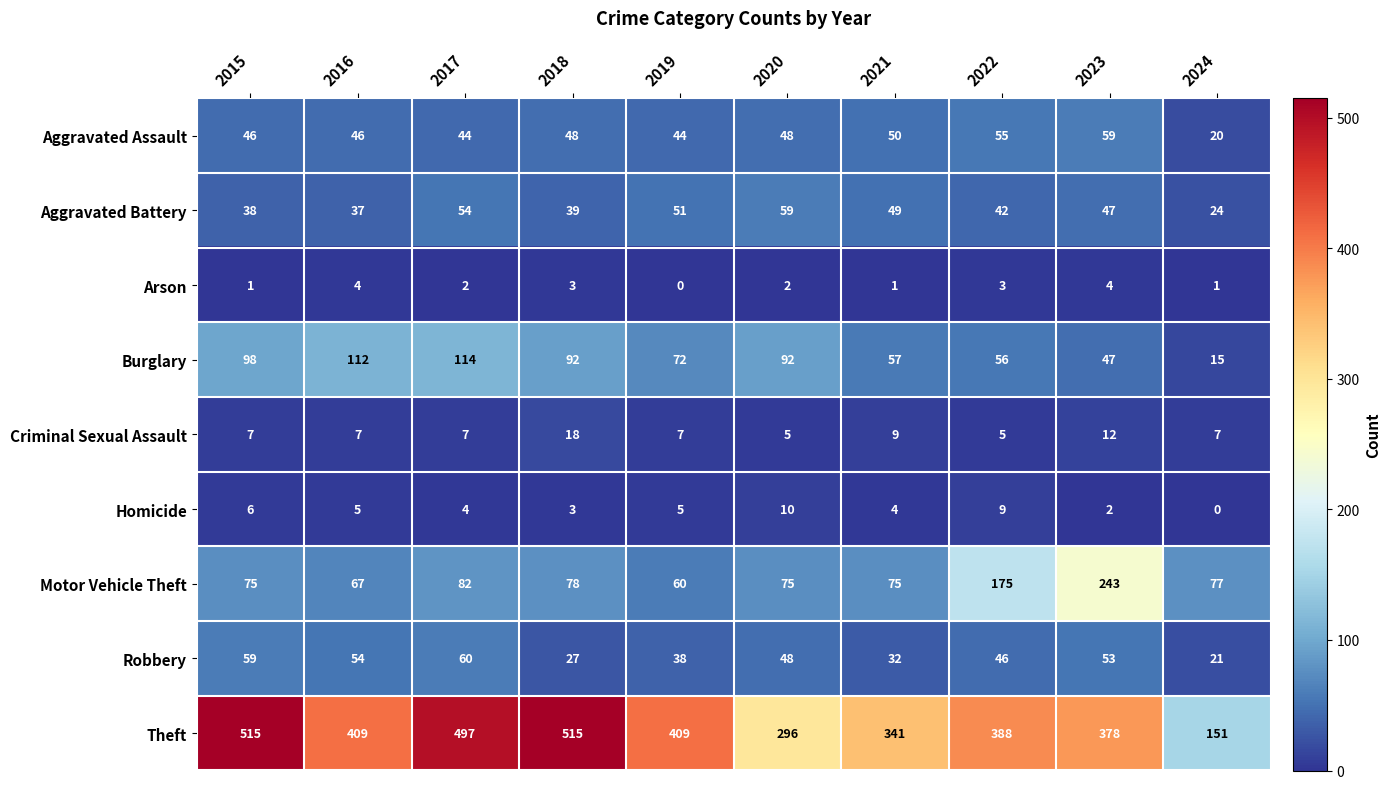

Where is Criminal Sexual Assault nearest to the value 11?

2023